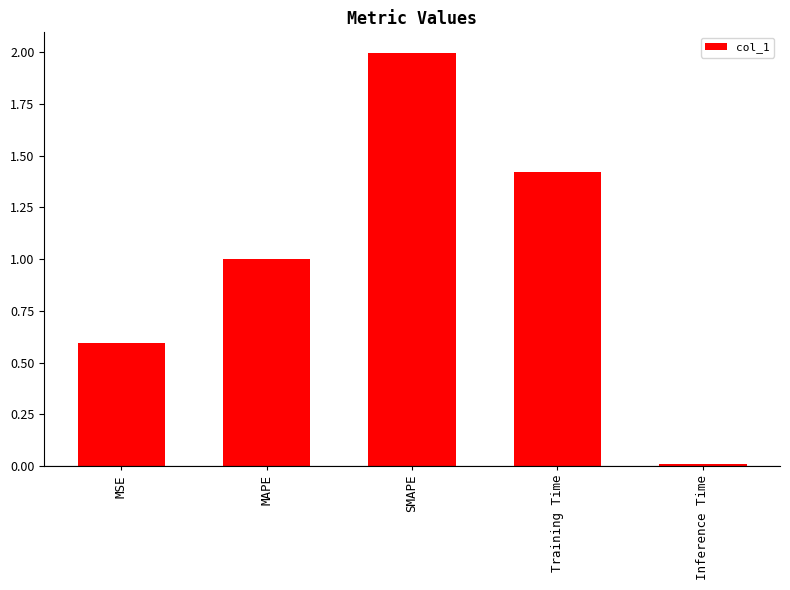

What is the value of the 3rd bar from the left?

2.0